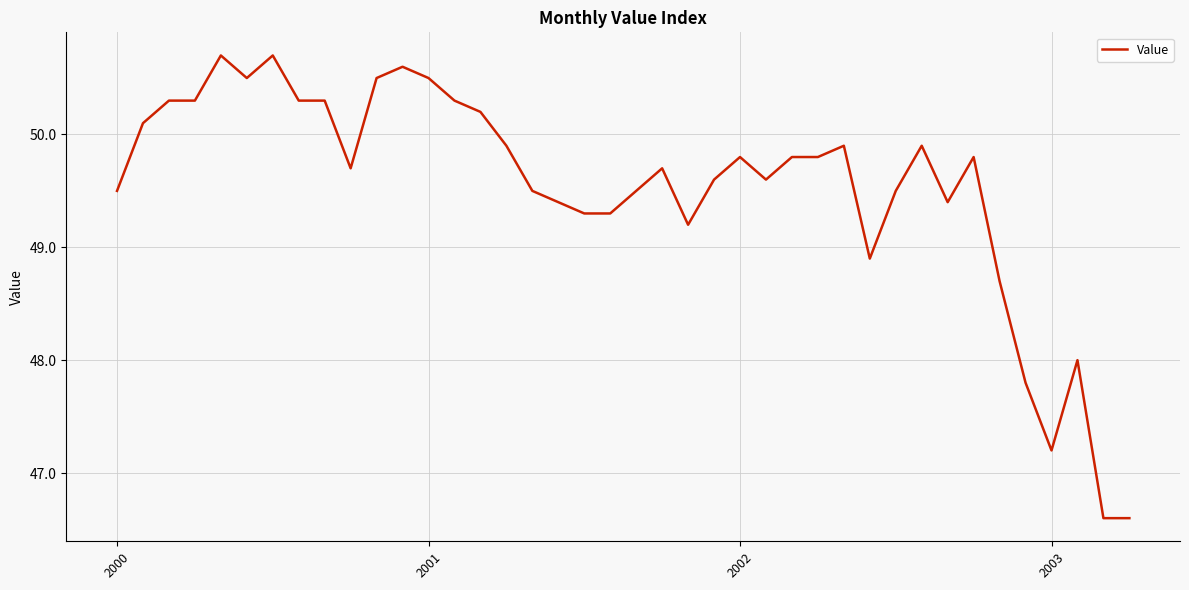

What is the smallest value displayed?

46.6